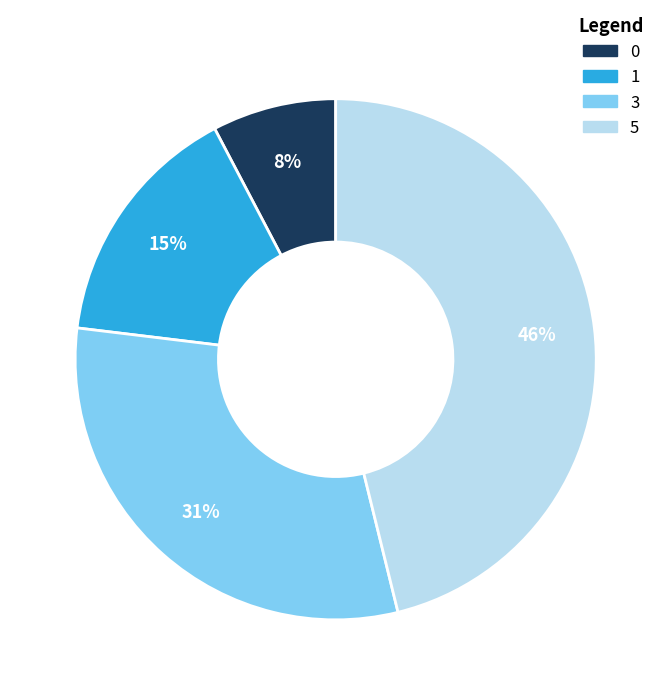

Between 0 and 1, which is larger?

1